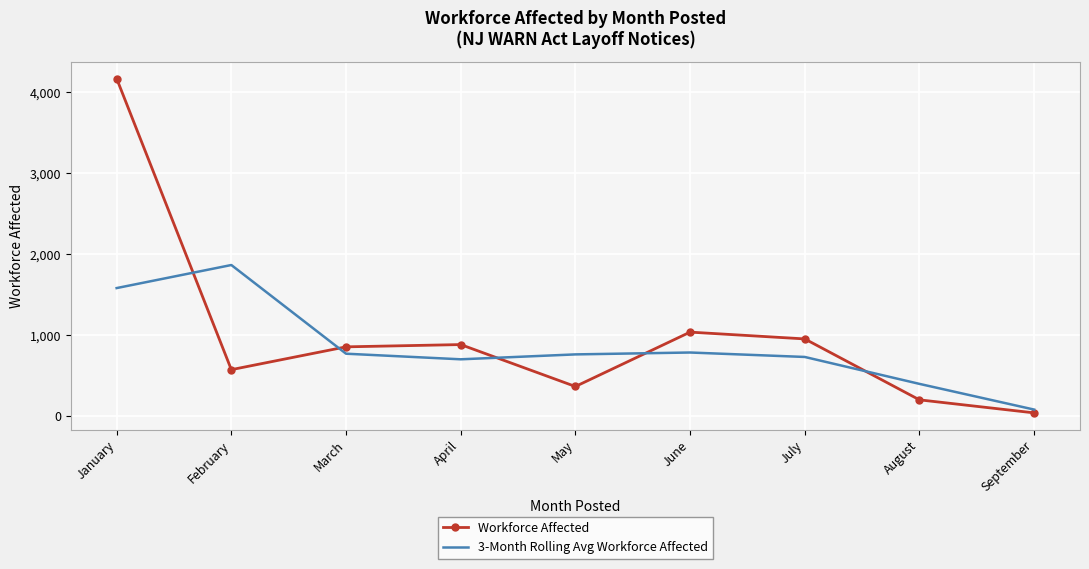

How many times do Workforce Affected and 3-Month Rolling Avg Workforce Affected cross each other?

5